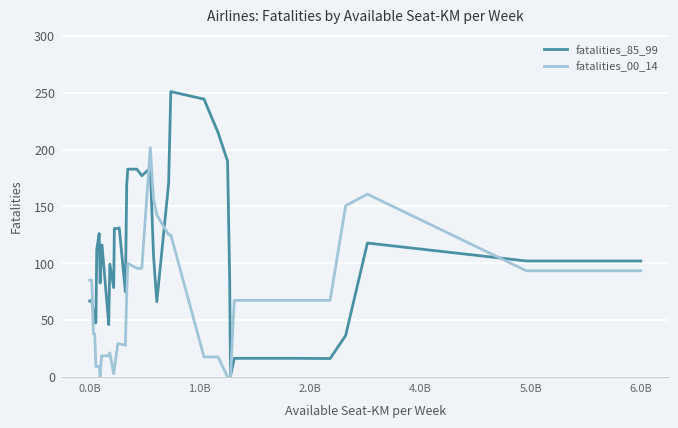

Which series has the largest total across all categories?

fatalities_85_99